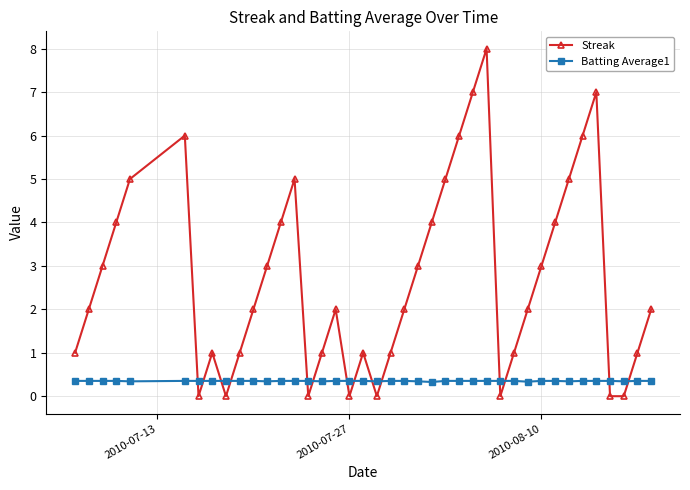

After their last crossing, which series has the higher values: Streak or Batting Average1?

Streak